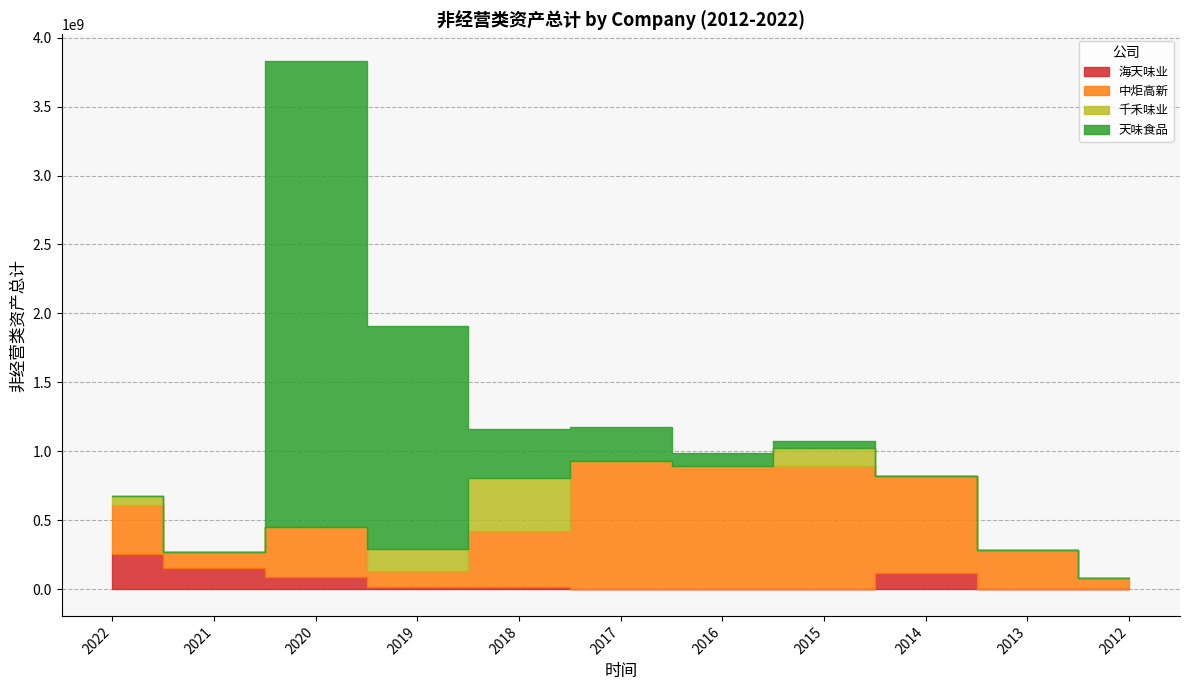

What is the average value of the 千禾味业 series?

67639101.3